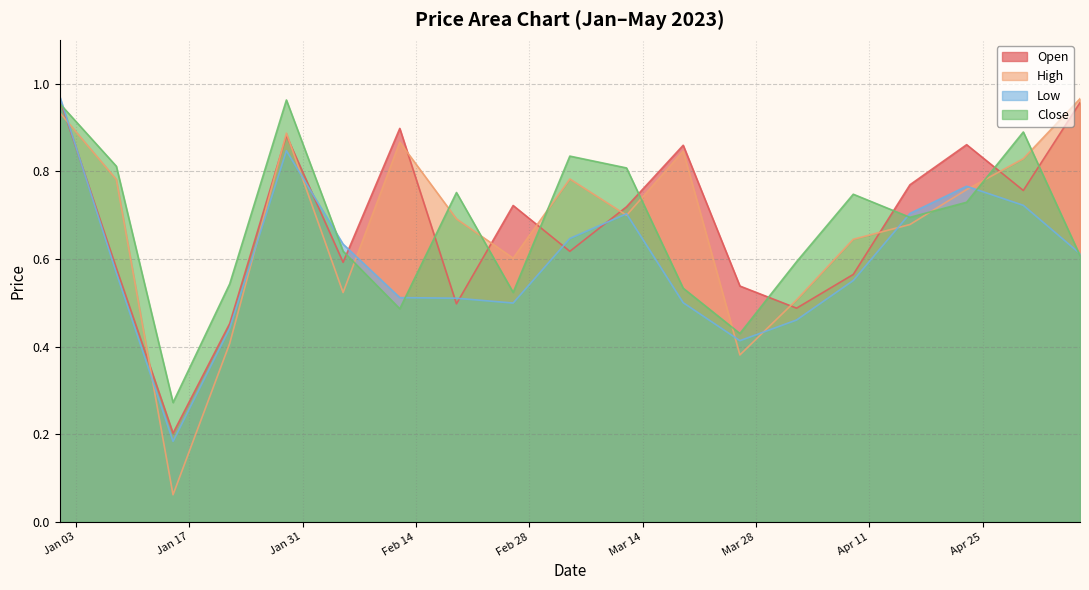

How many interior local valleys does the High series have?

5